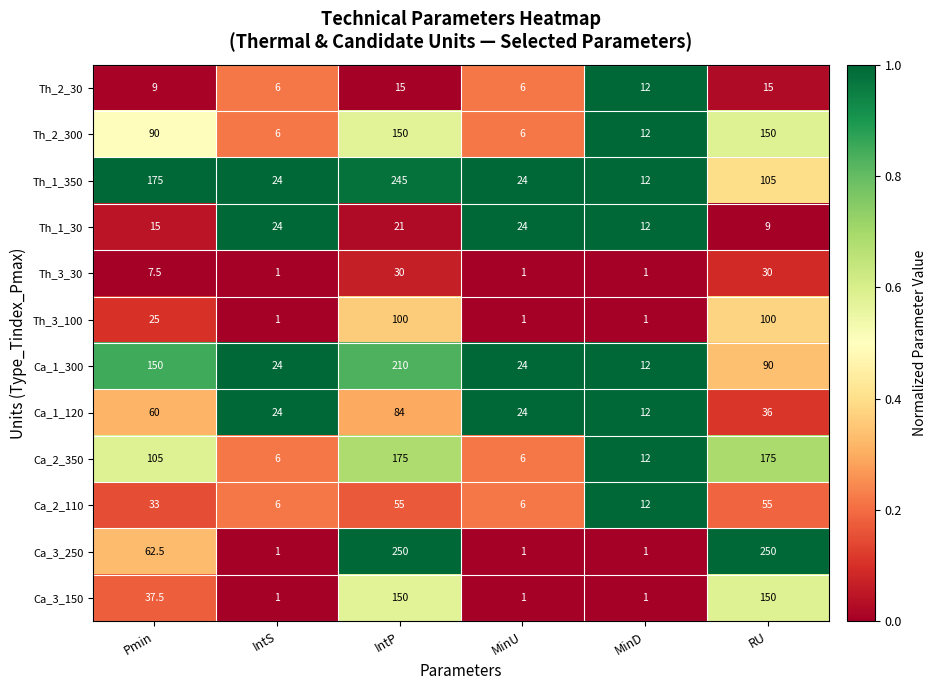

What is the lowest value of the Th_2_300 series?

6.0